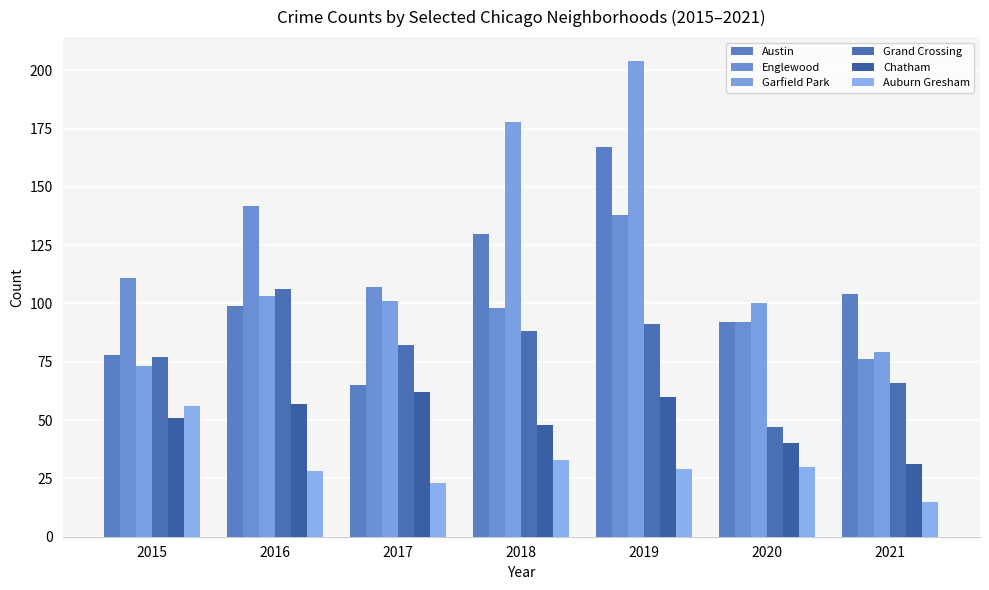

Are the bars horizontal?

No